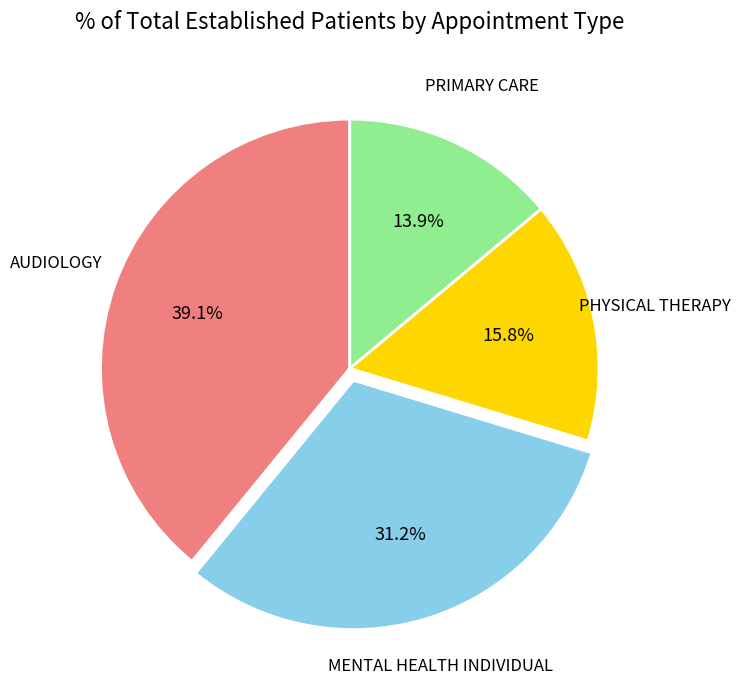

Does any single category account for the majority?

No